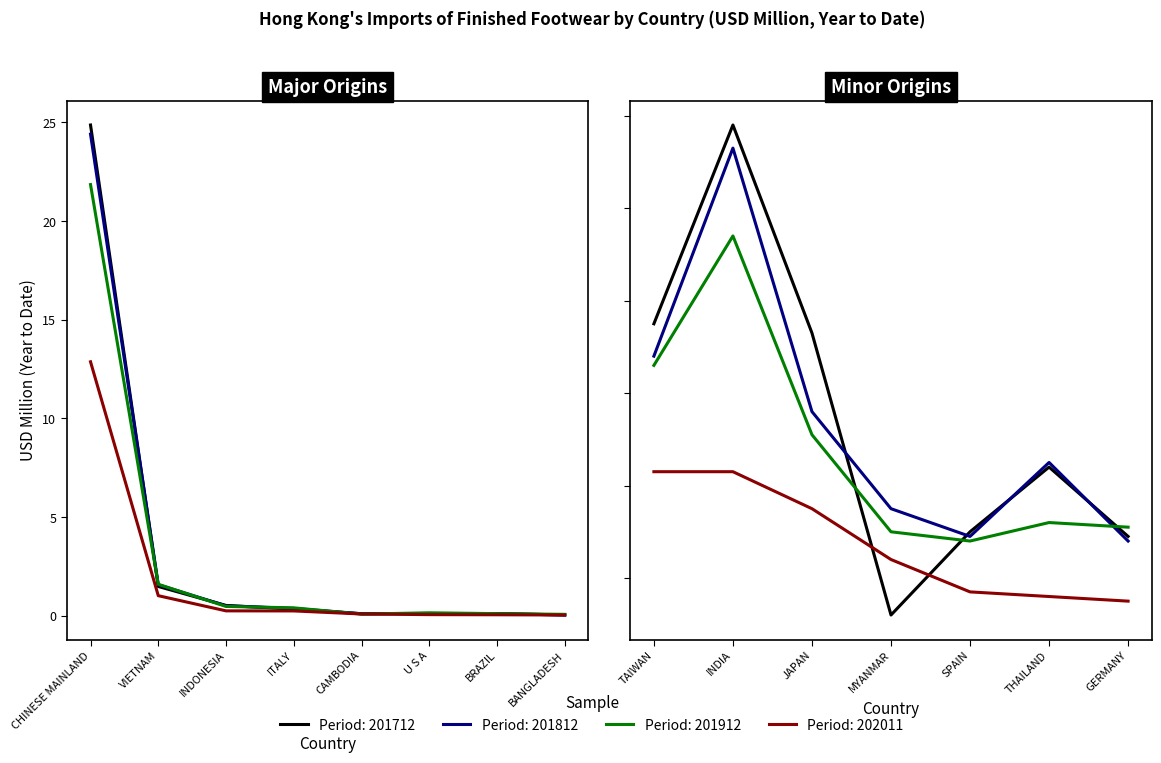

What is the label of the 13th point from the left?

SPAIN